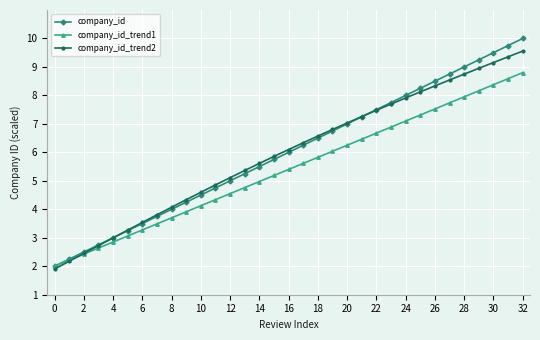

True or false: company_id has more than 1 interior local peaks.

False